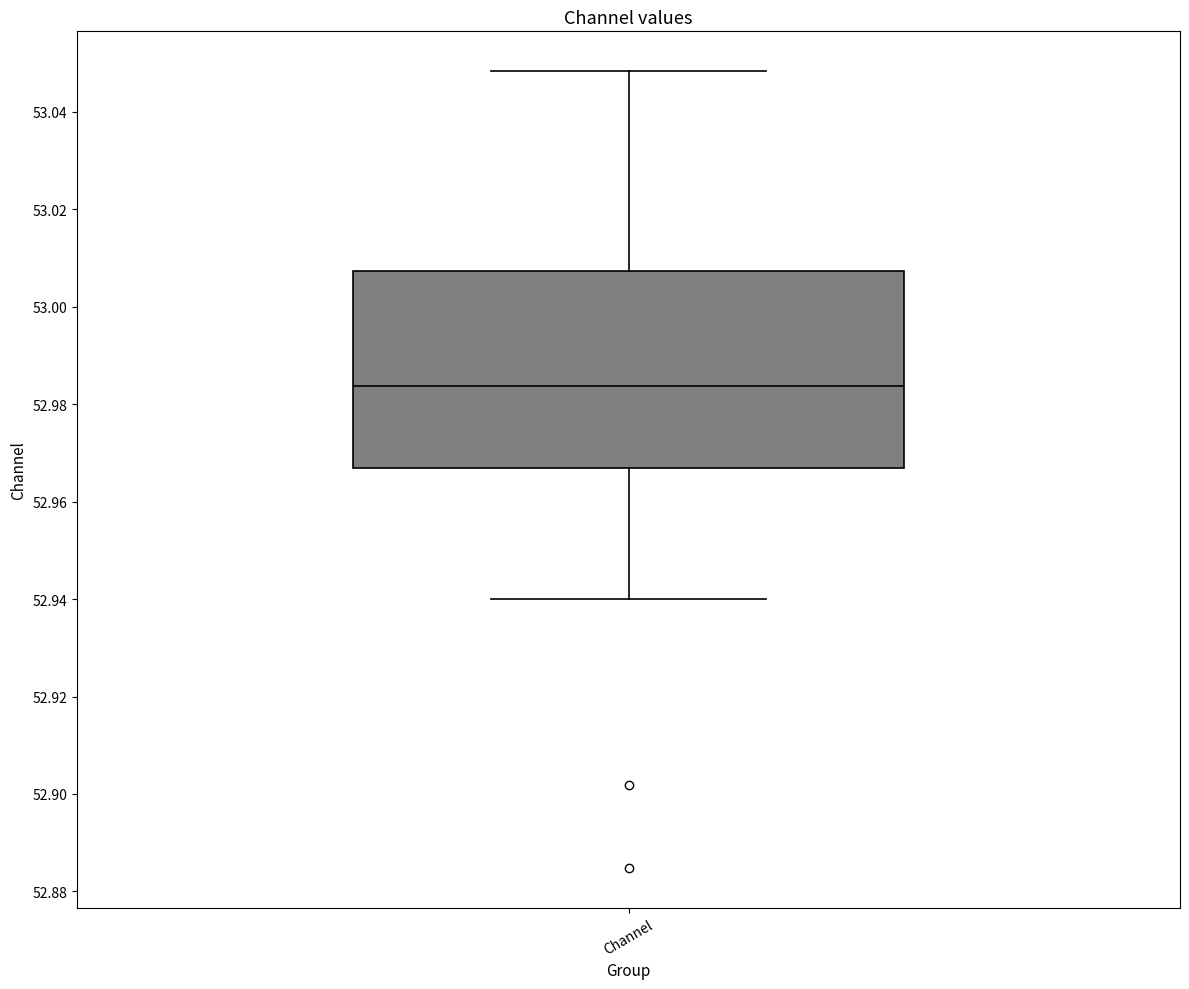

Read this box plot against the y-axis: the position of the median line, the range covered by the box, and the ends of both whiskers. The values are not printed on the chart, so give them approximately, as read against the axis.

median 52.984, box 52.966 to 53.008, whiskers 52.940 to 53.048